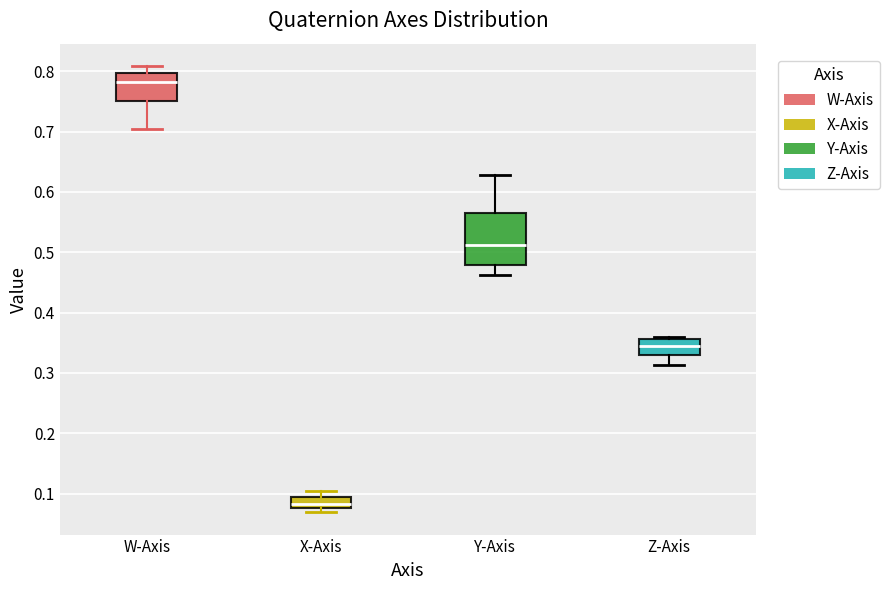

Where is the lower edge of the box for Z-Axis on the y-axis? The values are not printed on the chart, so give them approximately, as read against the axis.

0.33